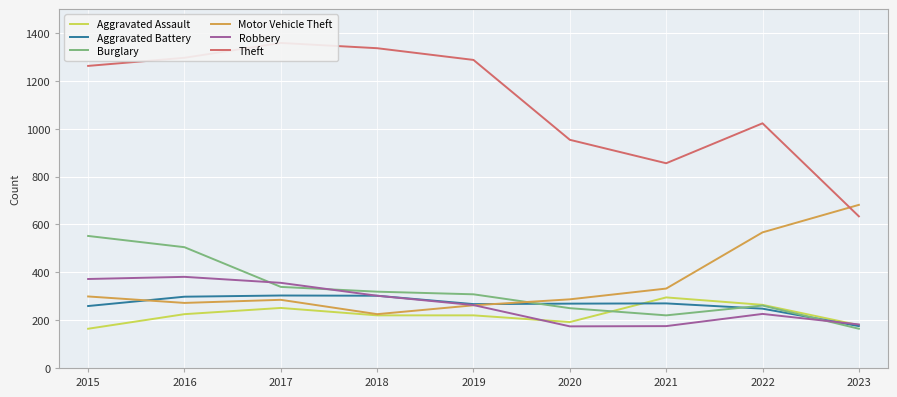

What are all the series names shown in the legend?

Aggravated Assault, Aggravated Battery, Burglary, Motor Vehicle Theft, Robbery, Theft